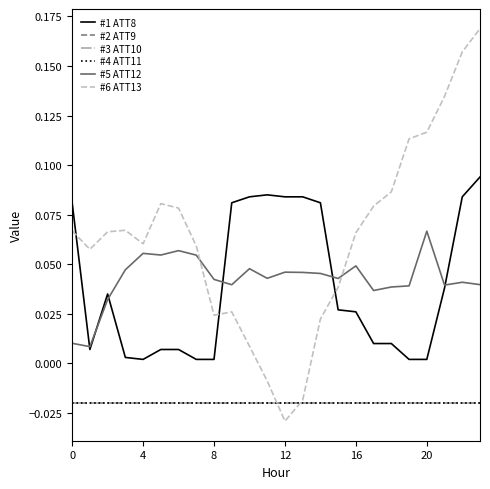

Does the chart have visible grid lines?

No